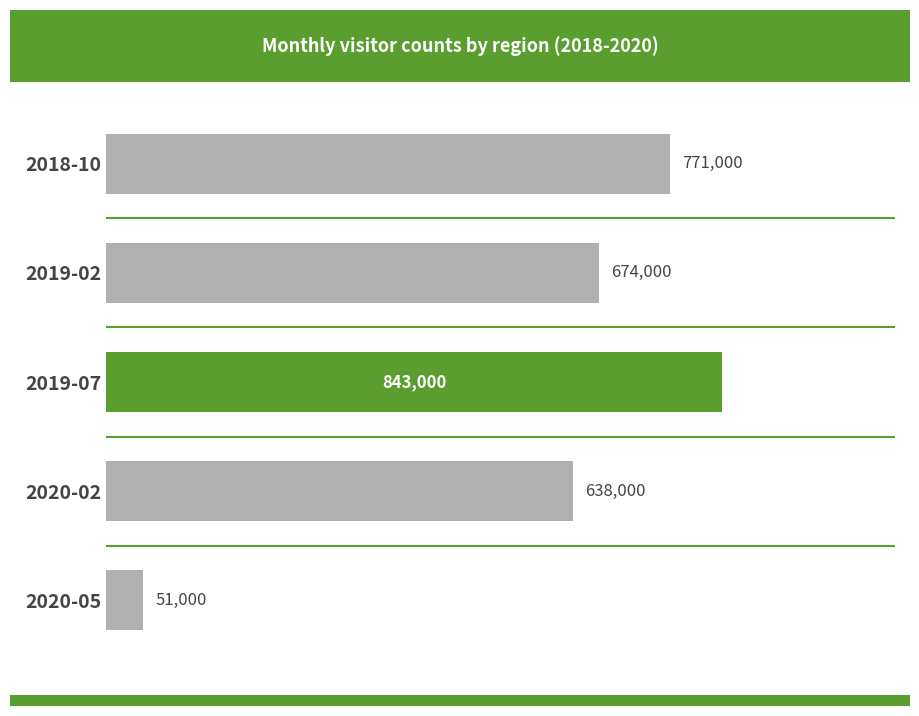

The value at 2020-02 is 227019. True or false?

False